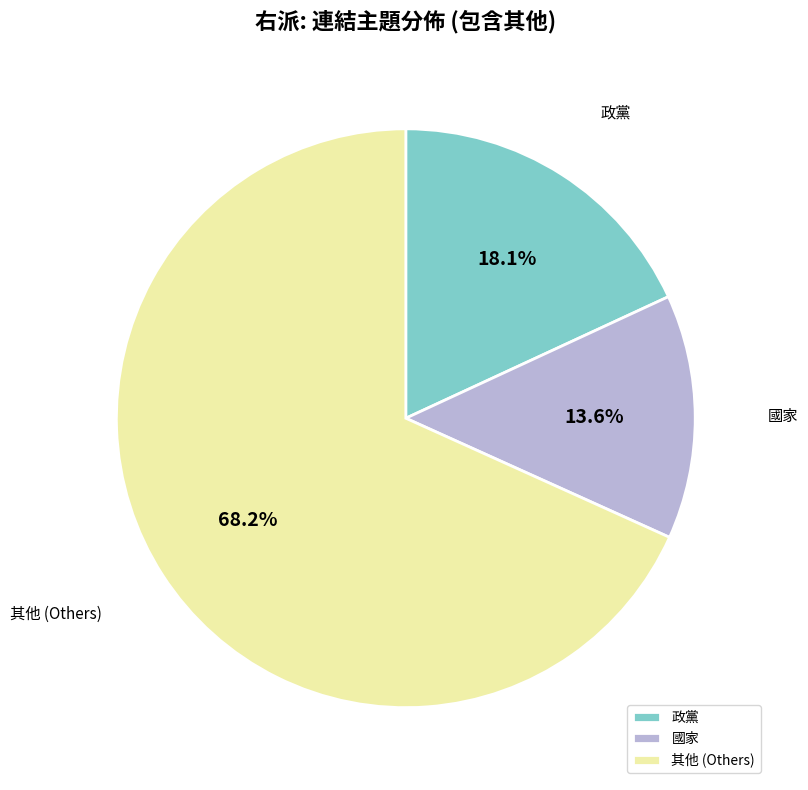

What percentage is NOT represented by 國家?

86.4%